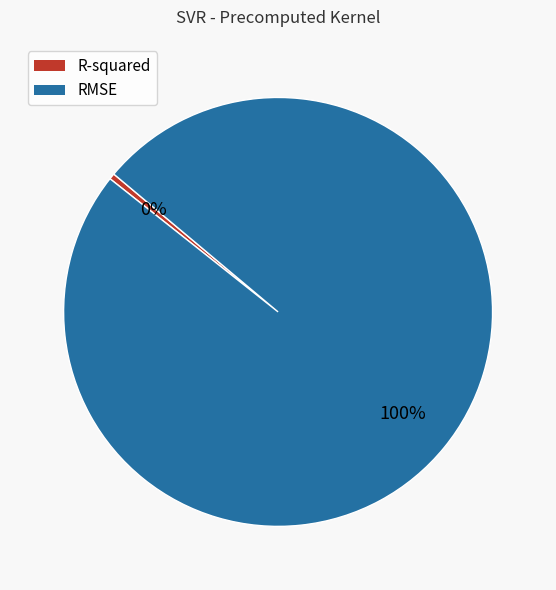

What is the majority slice?

RMSE